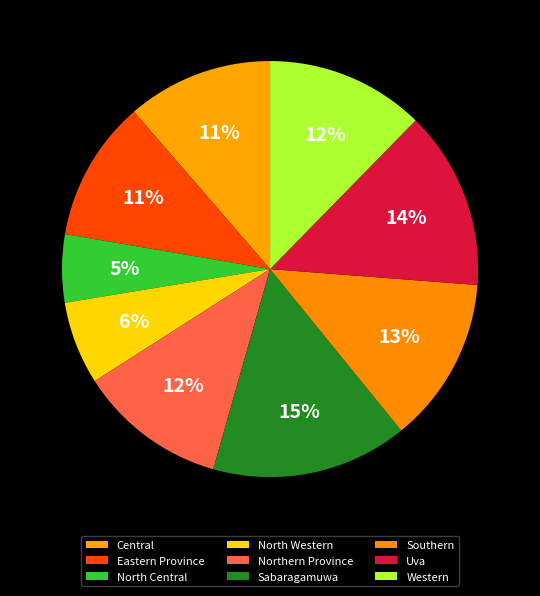

To the nearest percent, what portion does North Western represent?

6%